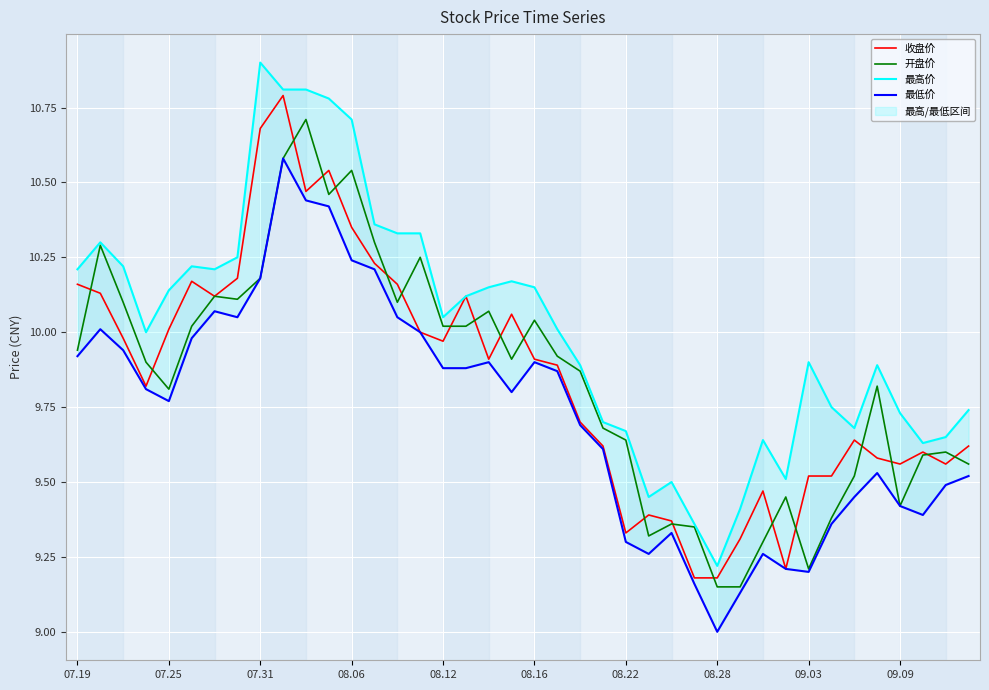

How many interior local peaks does the 最低价 series have?

8